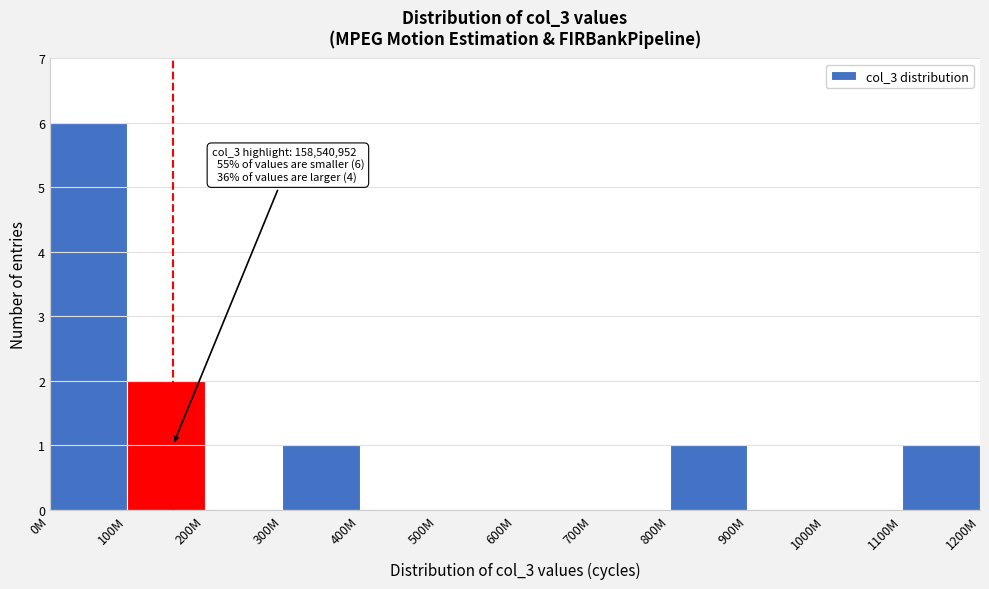

Reading left to right, extract all data points from this chart.

0M=6	100M=2	200M=0	300M=1	400M=0	500M=0	600M=0	700M=0	800M=1	900M=0	1000M=0	1100M=1